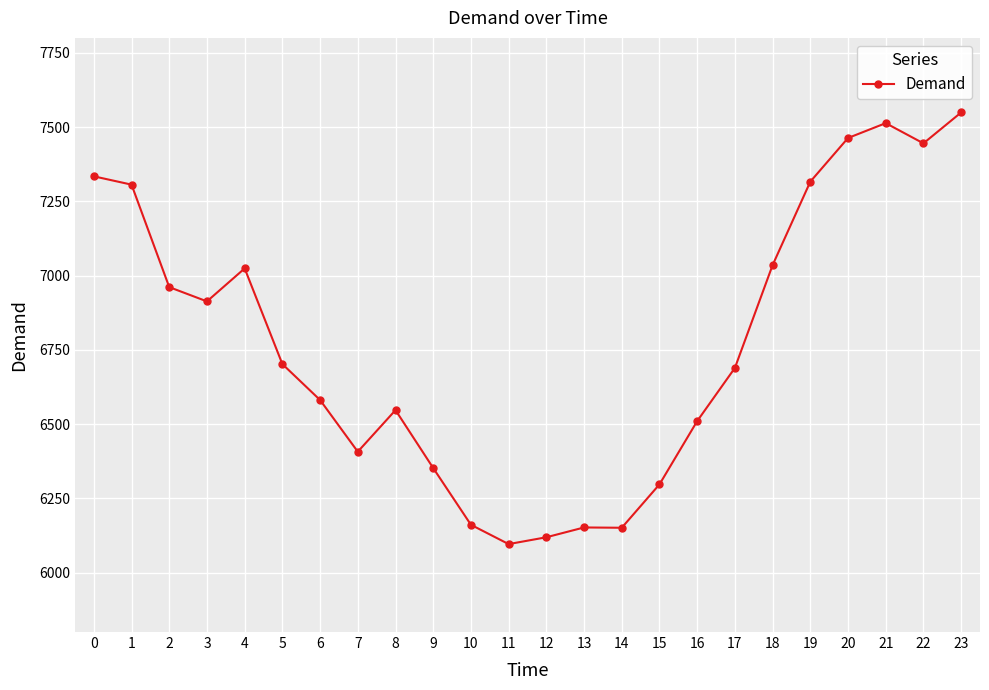

What is the change in value from 5 to 13?

-550